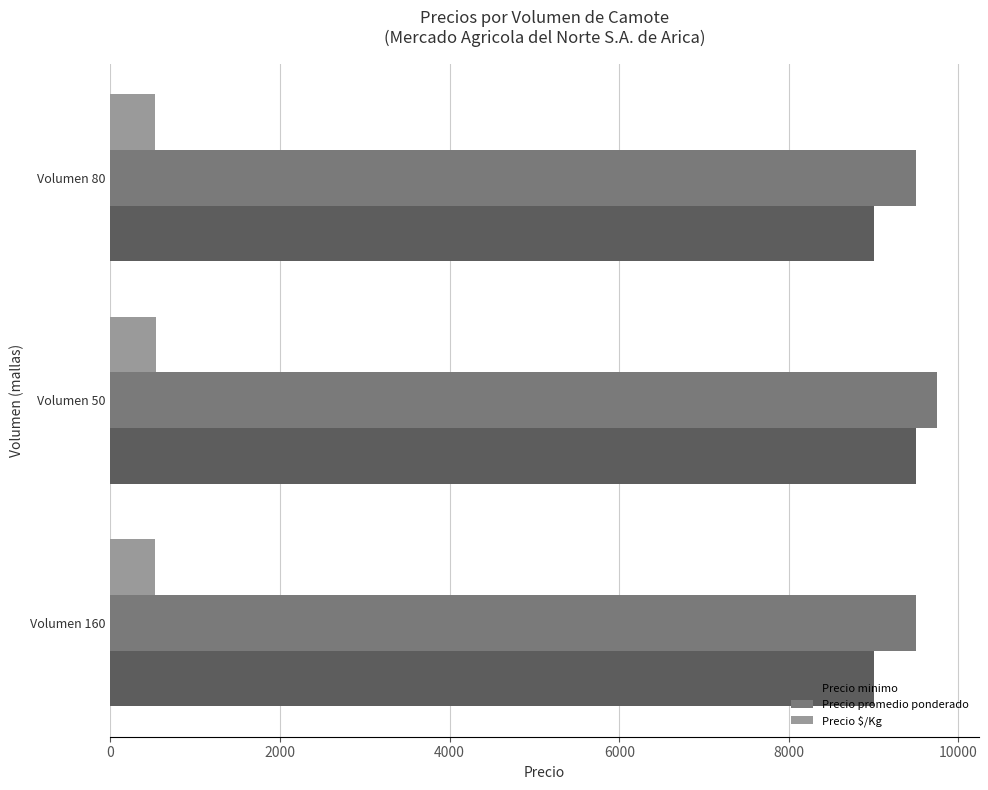

How many categories are shown in the chart?

3